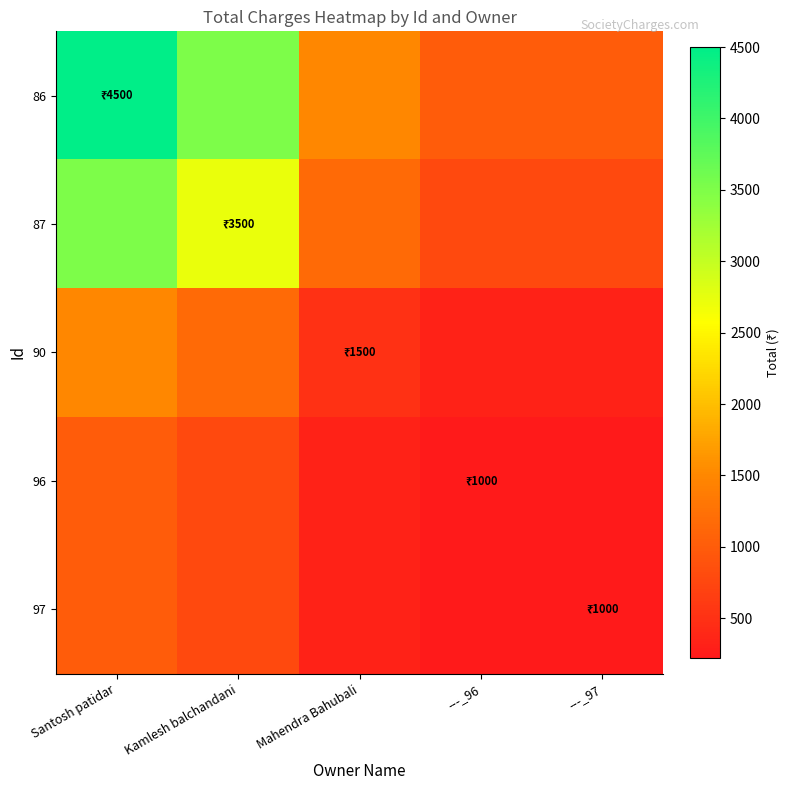

Reading left to right, extract all data points from this chart.

86: Santosh patidar=4500.0	Kamlesh balchandani=3500.0	Mahendra Bahubali=1500.0	---_96=1000.0	---_97=1000.0
87: Santosh patidar=3500.0	Kamlesh balchandani=2722.2	Mahendra Bahubali=1166.7	---_96=777.8	---_97=777.8
90: Santosh patidar=1500.0	Kamlesh balchandani=1166.7	Mahendra Bahubali=500.0	---_96=333.3	---_97=333.3
96: Santosh patidar=1000.0	Kamlesh balchandani=777.8	Mahendra Bahubali=333.3	---_96=222.2	---_97=222.2
97: Santosh patidar=1000.0	Kamlesh balchandani=777.8	Mahendra Bahubali=333.3	---_96=222.2	---_97=222.2